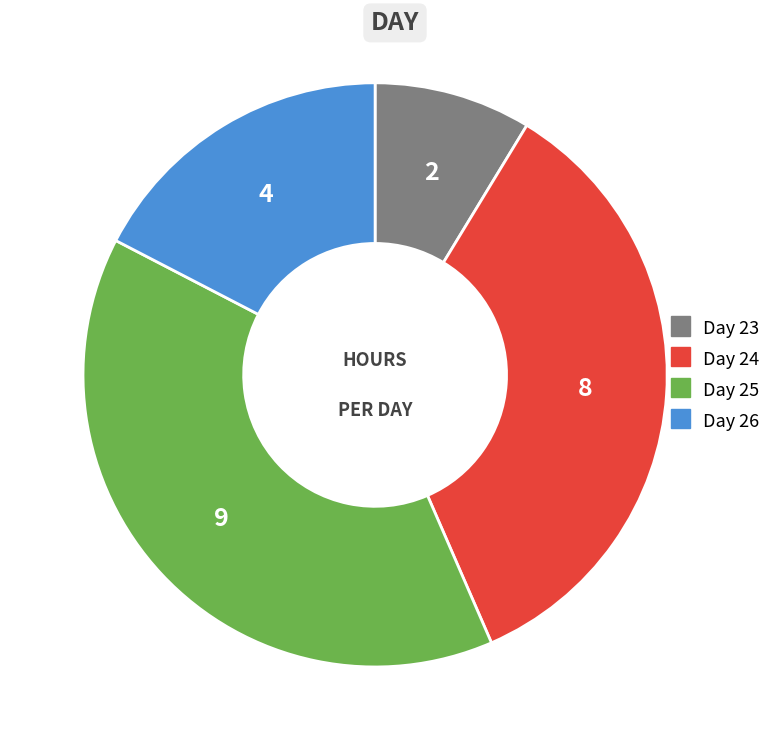

Does any single category account for the majority?

No